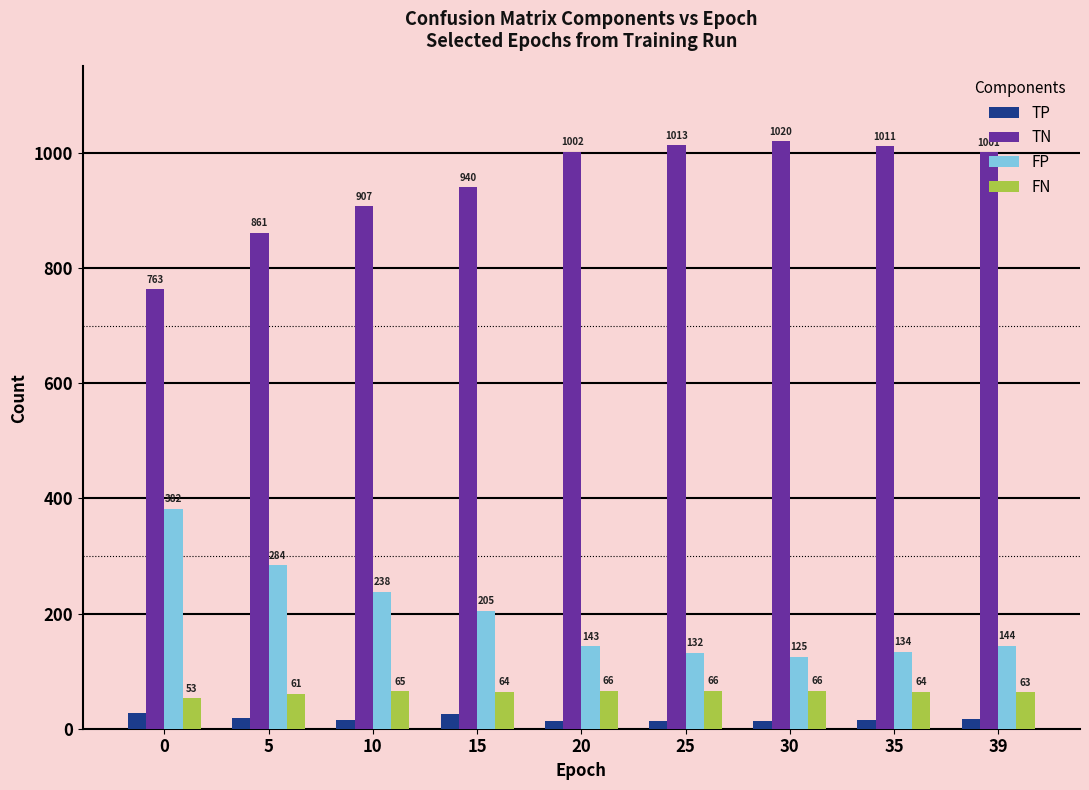

The value of TN at 5 is 299. True or false?

False